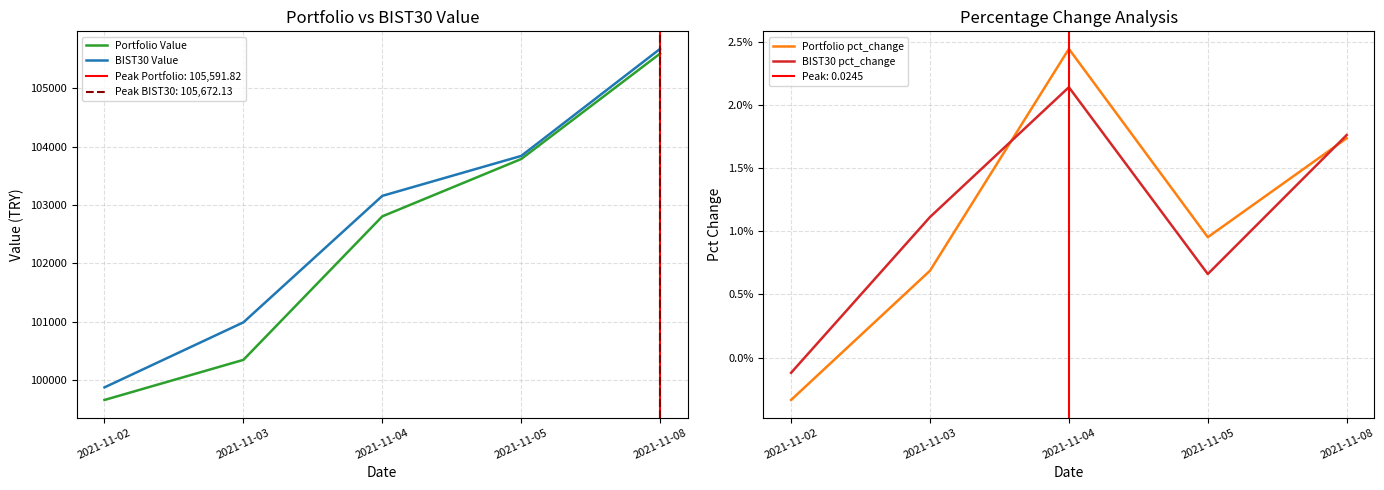

True or false: BIST30 pct_change and BIST30 Value cross at least once.

False